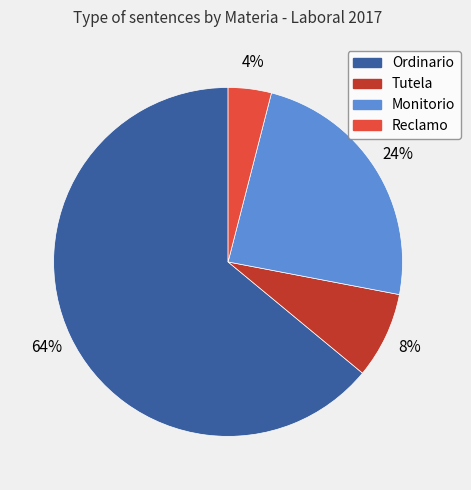

Do Reclamo and Monitorio together represent more than half of the pie?

No